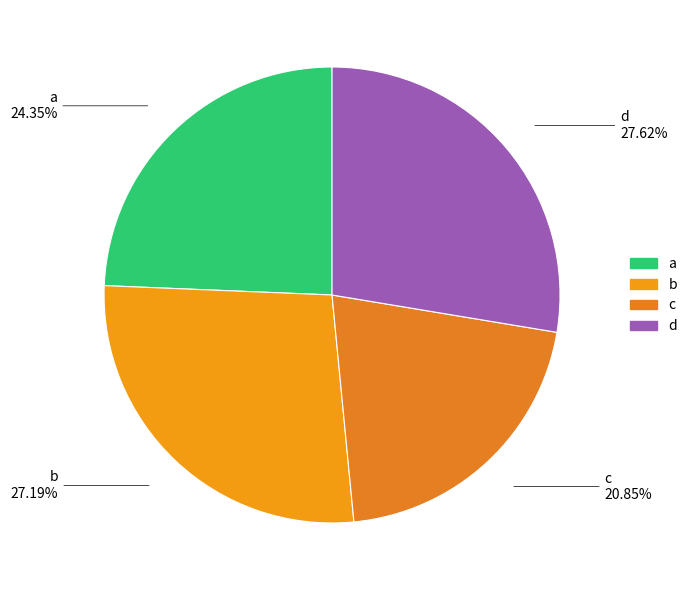

What portion of the pie excludes d?

72.4%